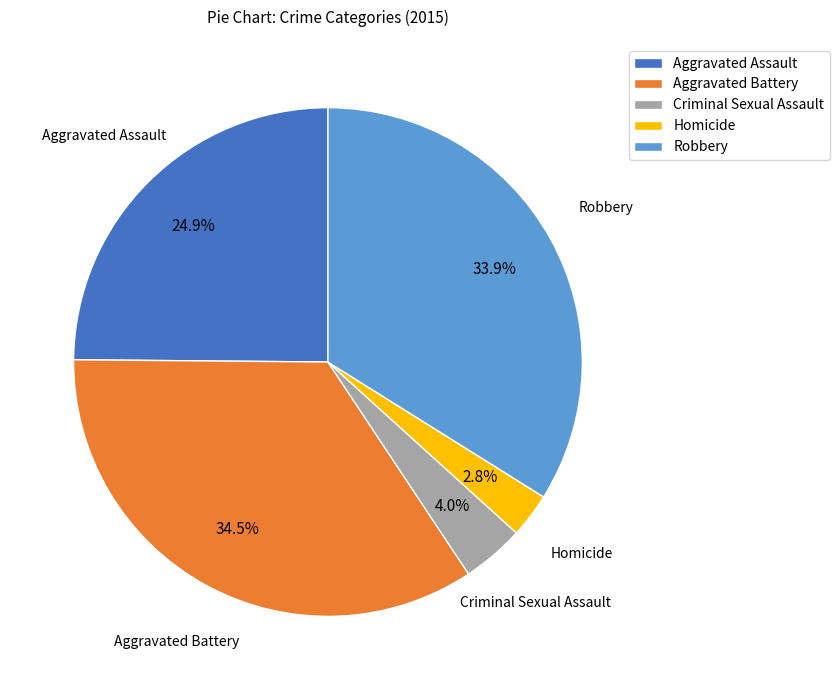

What percentage is the Criminal Sexual Assault slice, to the nearest percent?

4%